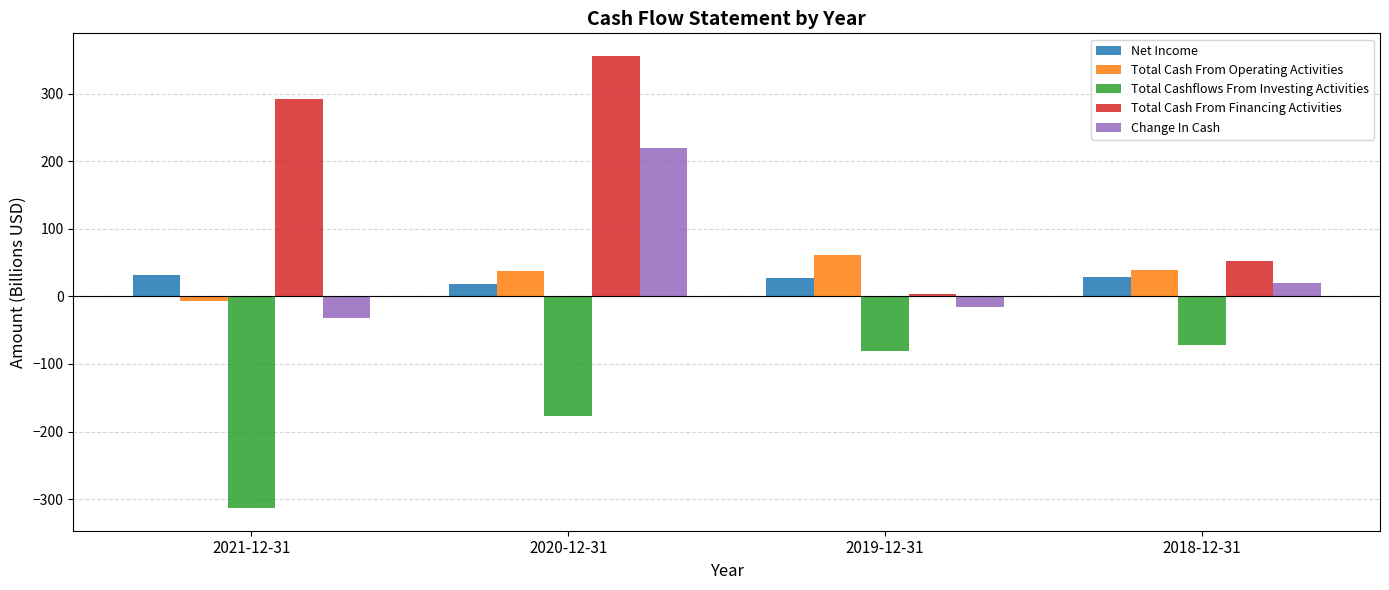

Which label corresponds to the smallest value in the chart?

2021-12-31